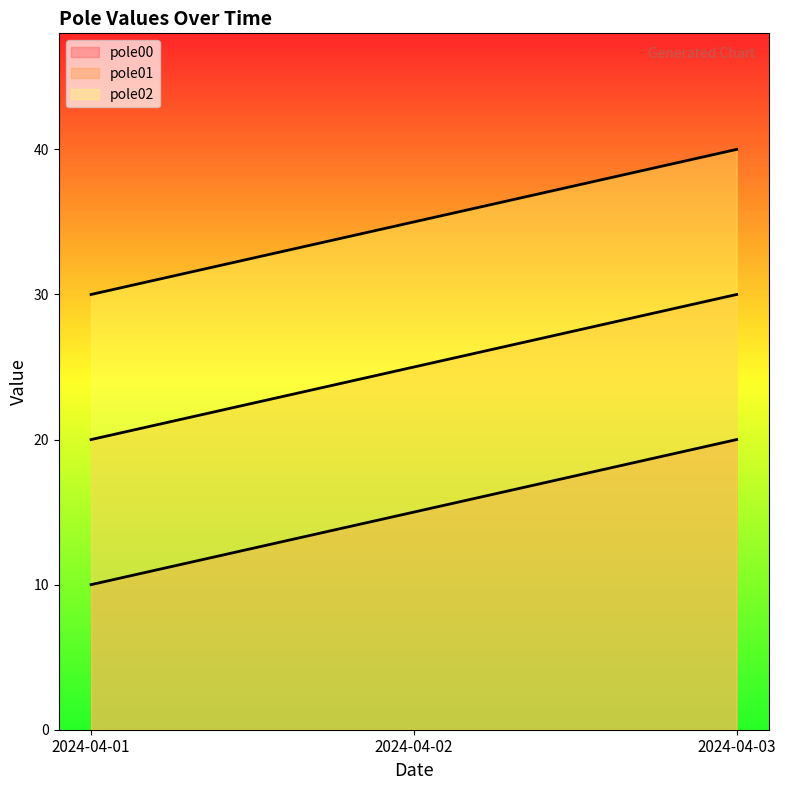

Reading right to left, what are all the values shown in this chart?

pole00: 20	15	10
pole01: 30	25	20
pole02: 40	35	30